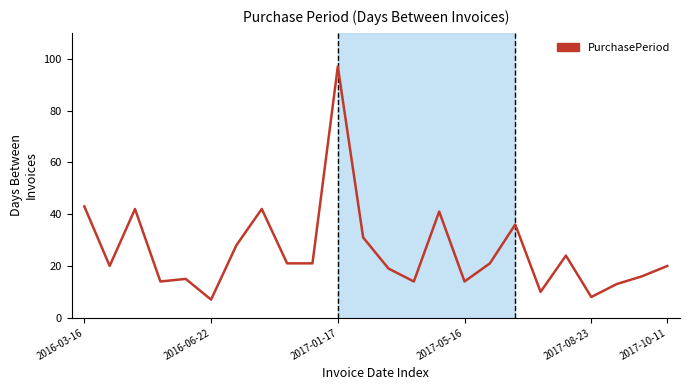

What is the maximum value shown in the chart?

97